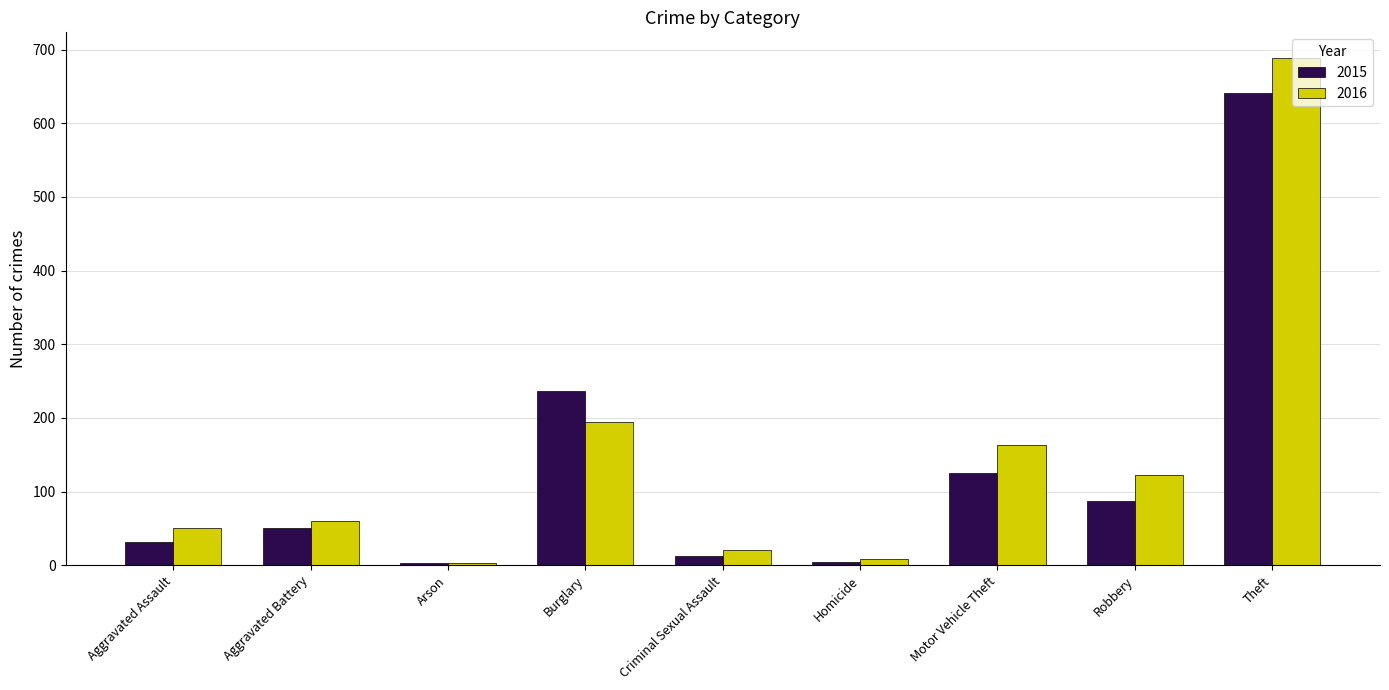

At which label is 2015 closest to 322?

Burglary